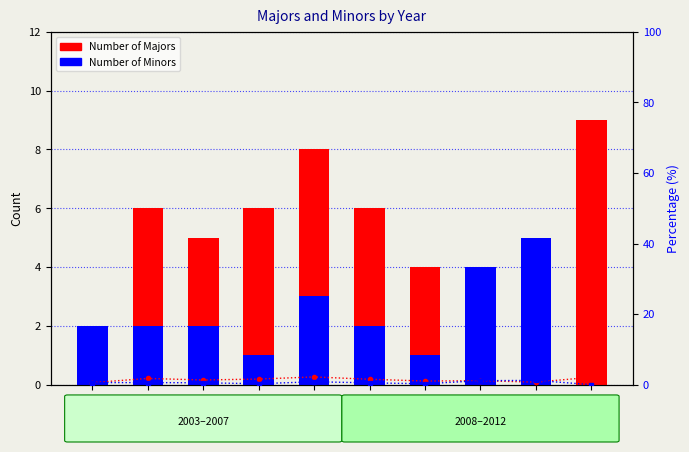

What is the difference between the maximum and minimum values in the Number of Majors series?

7.0